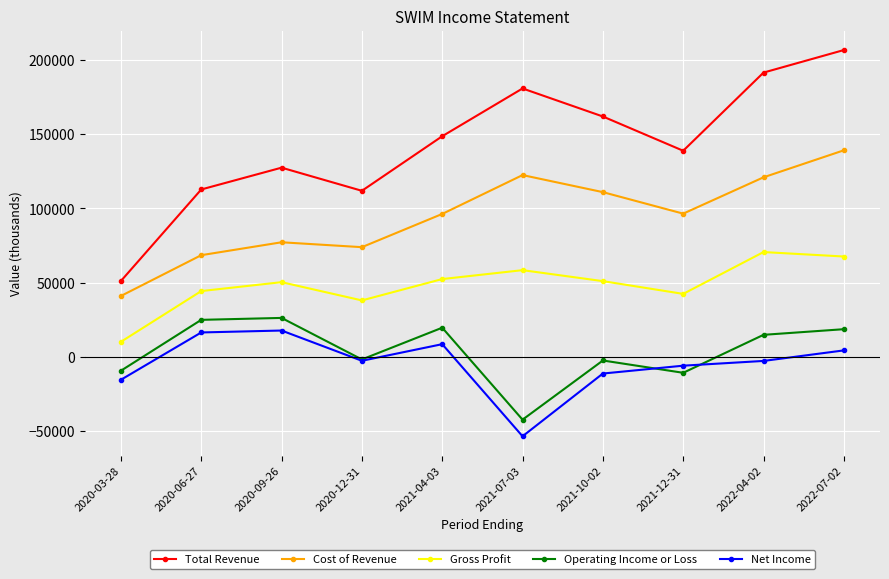

How many lines are shown in the chart?

5